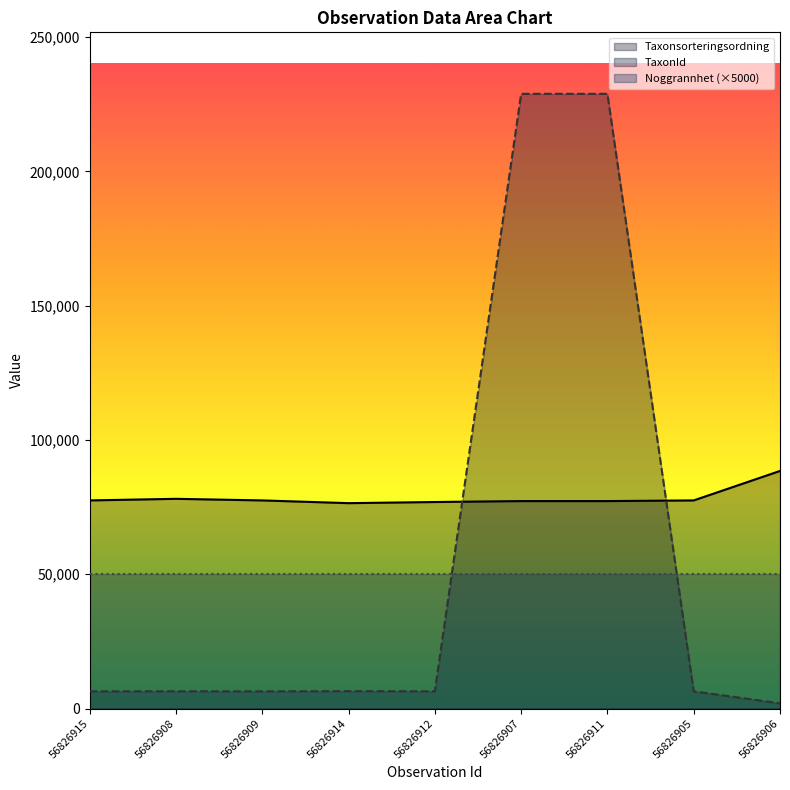

At which label does TaxonId reach its peak?

56826907